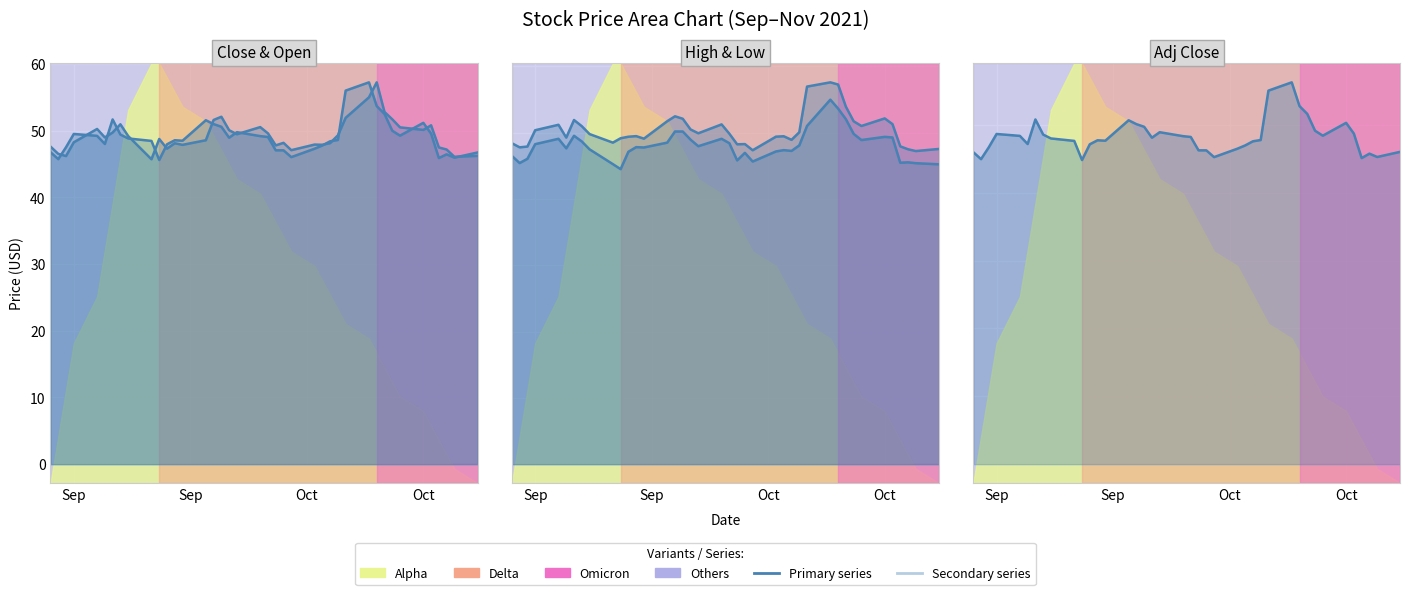

What is the minimum value for High line?

47.2